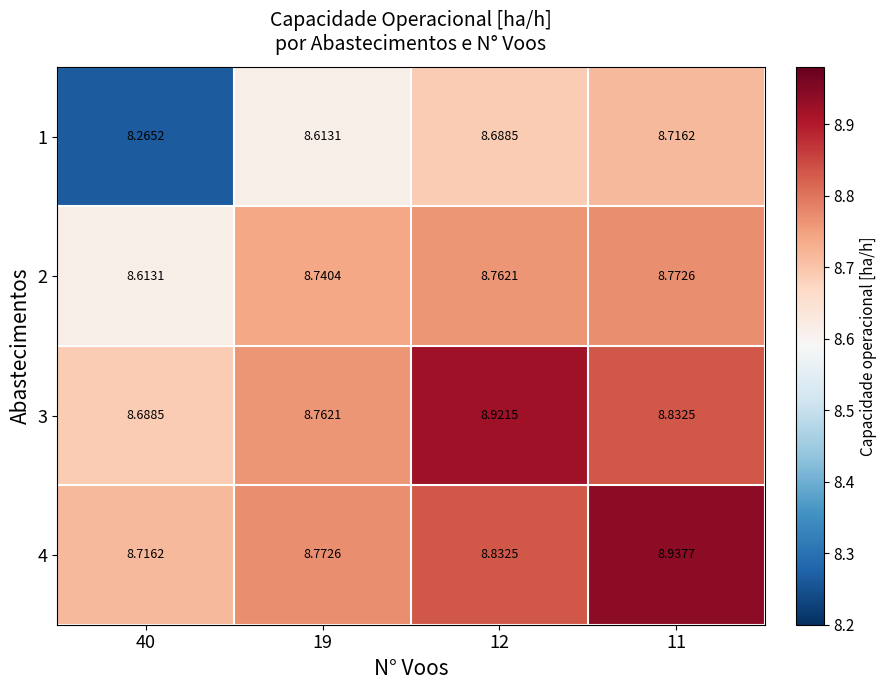

Is the value of 2 at 19 greater than the value of 4 at 11?

No